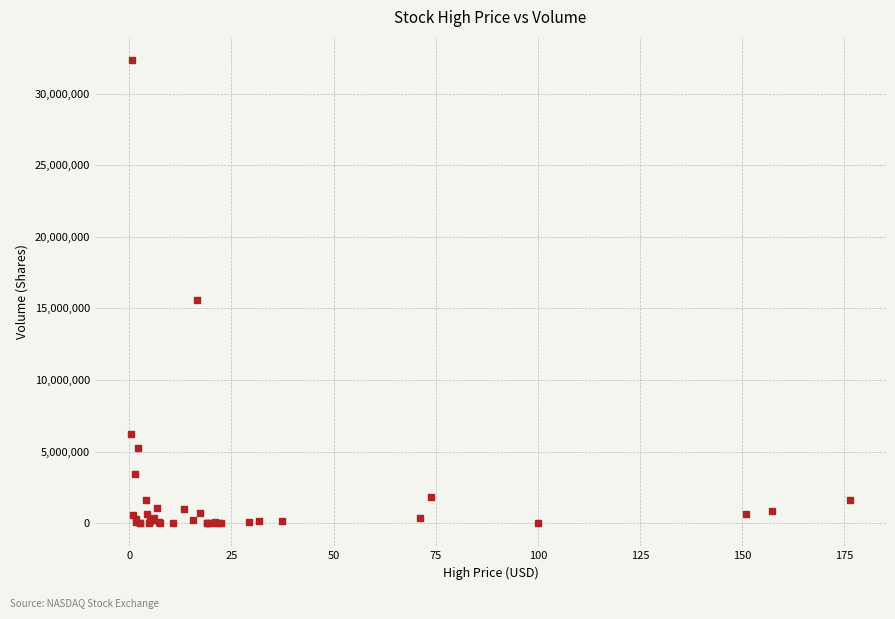

What Y value in the scatter plot is closest to 16170200?

15549700